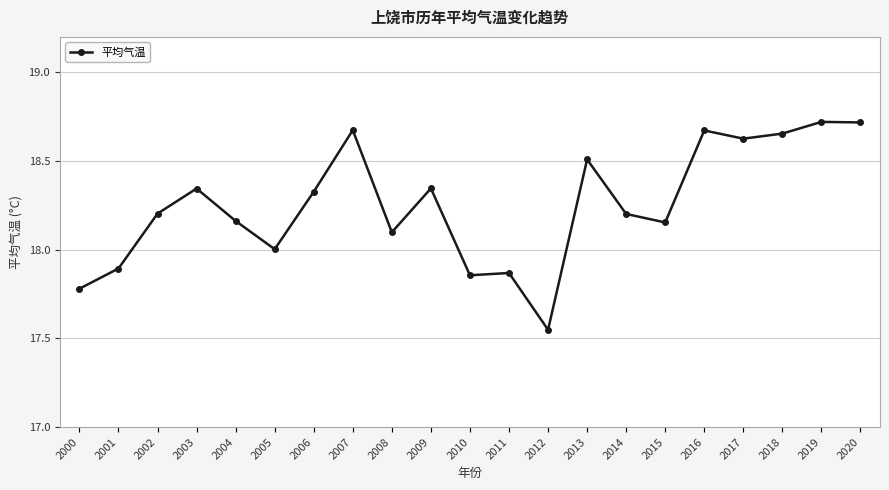

What is the ratio of the value at 2004 to the value at 2018?

1.0